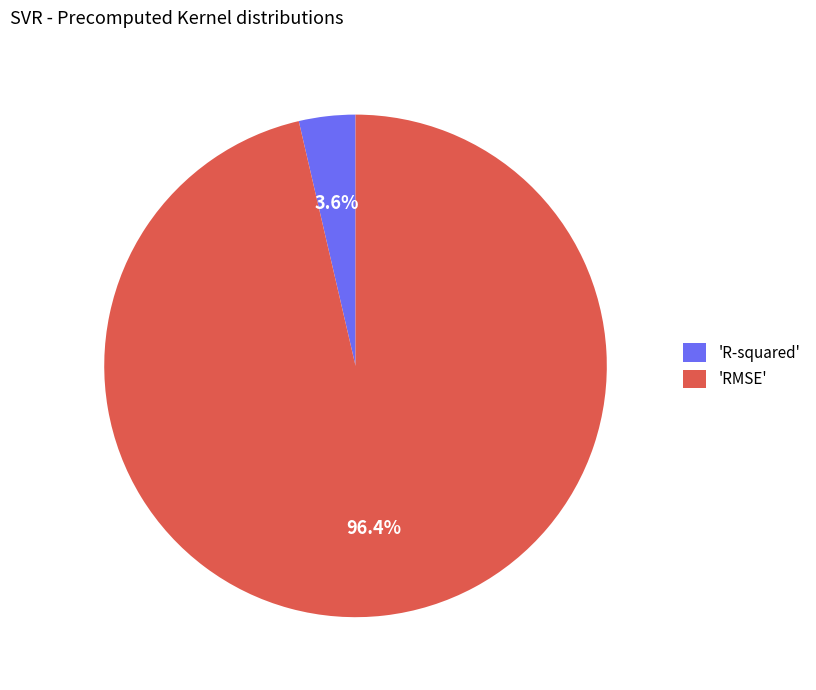

What is the majority slice?

'RMSE'